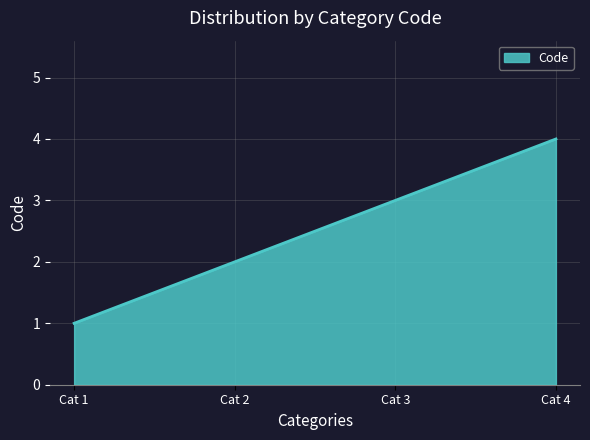

What is the maximum value shown in the chart?

4.0